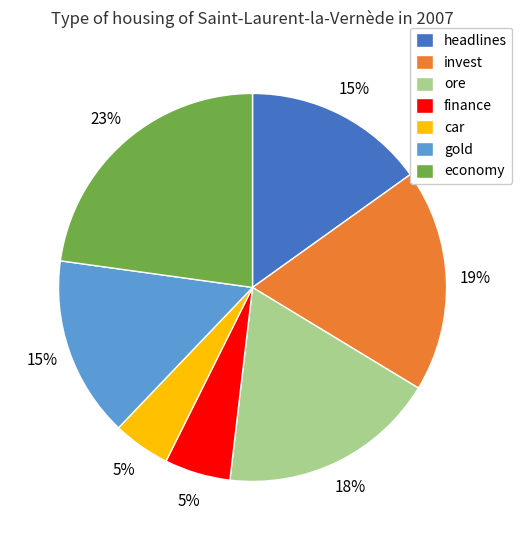

True or false: ore accounts for 8% of the total.

False